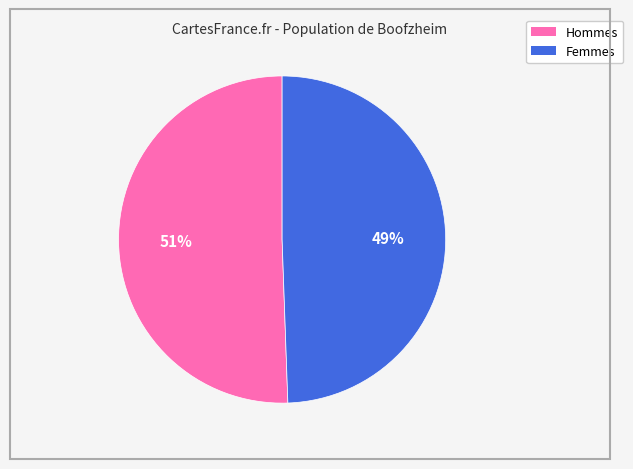

To the nearest percent, what is the average slice percentage?

50%